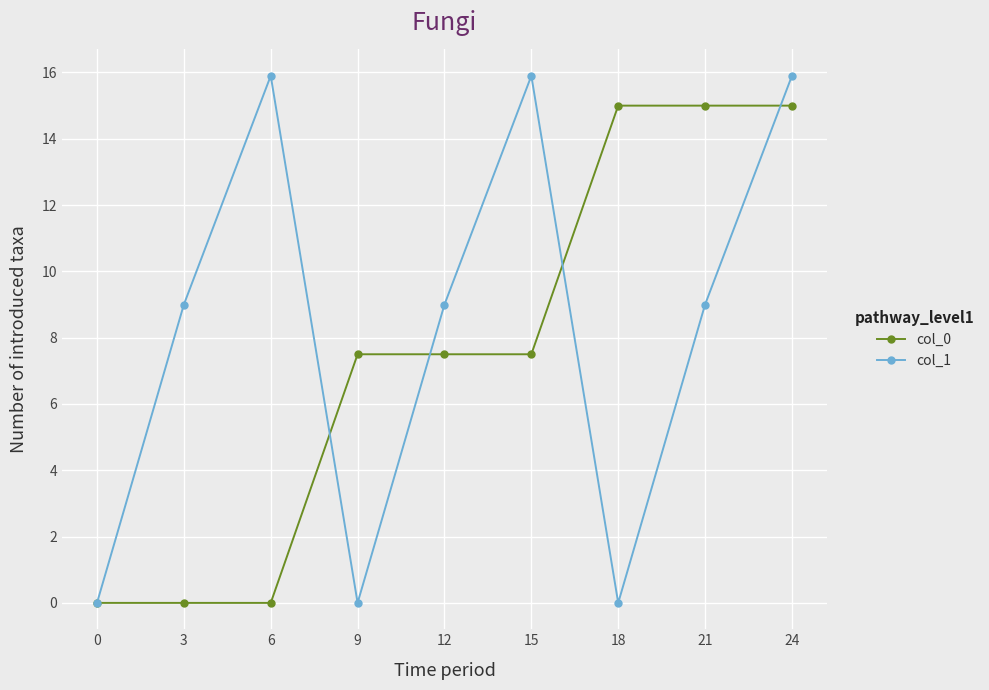

At which label does col_0 first exceed 7?

9